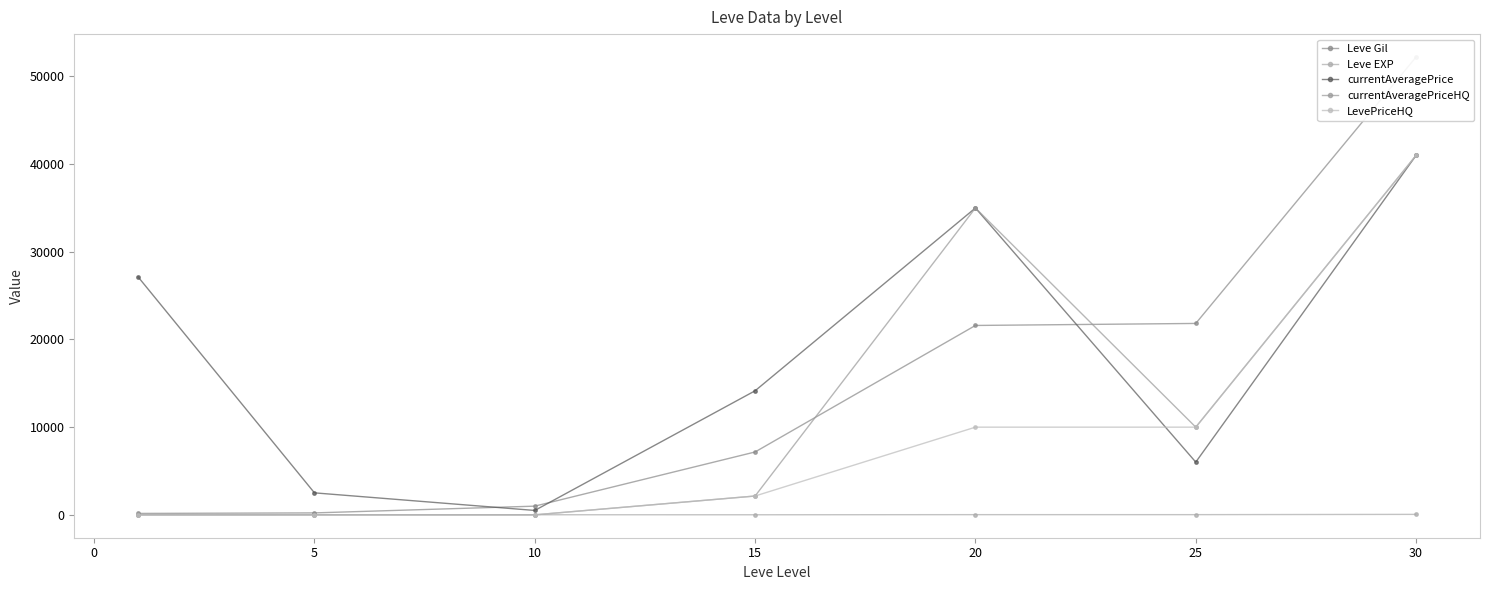

True or false: Leve EXP has a value of 52.0 at 30.

True